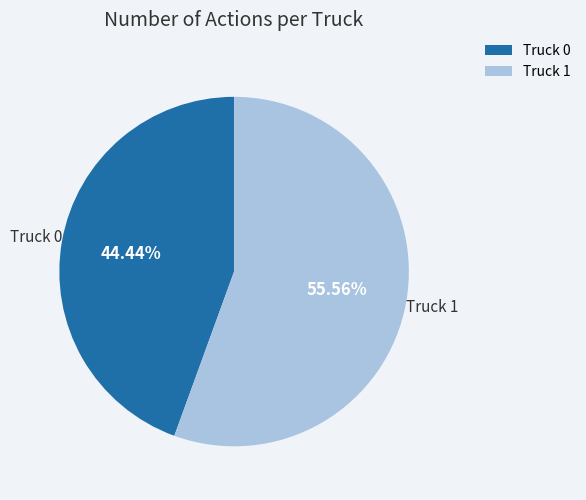

What is the majority slice?

Truck 1